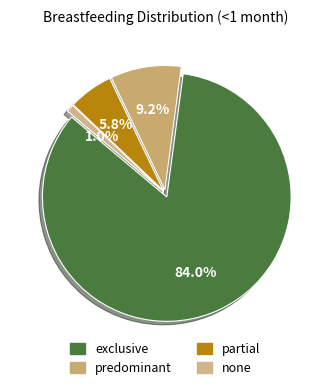

Do exclusive and none together represent more than half of the pie?

Yes